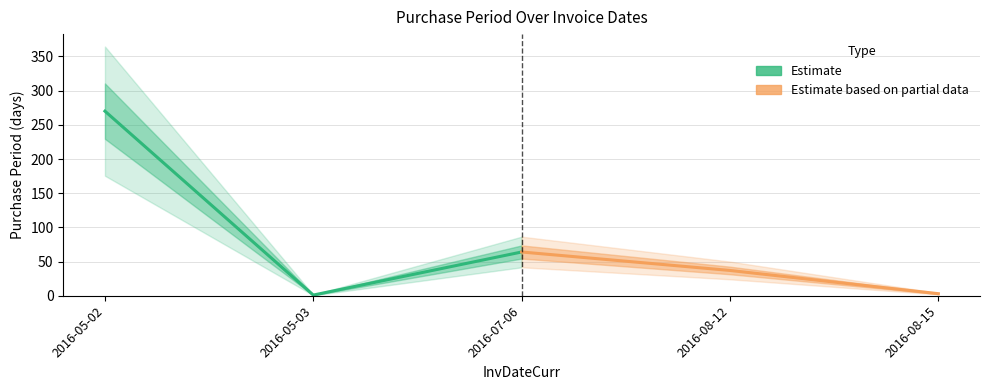

Which has a higher value, 2016-05-03 or 2016-07-06?

2016-07-06